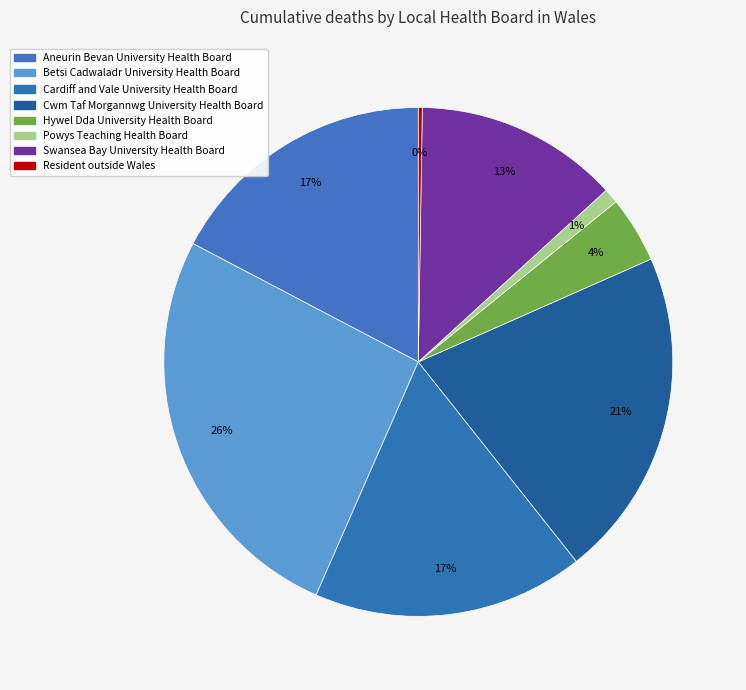

Count the number of slices in the pie.

8